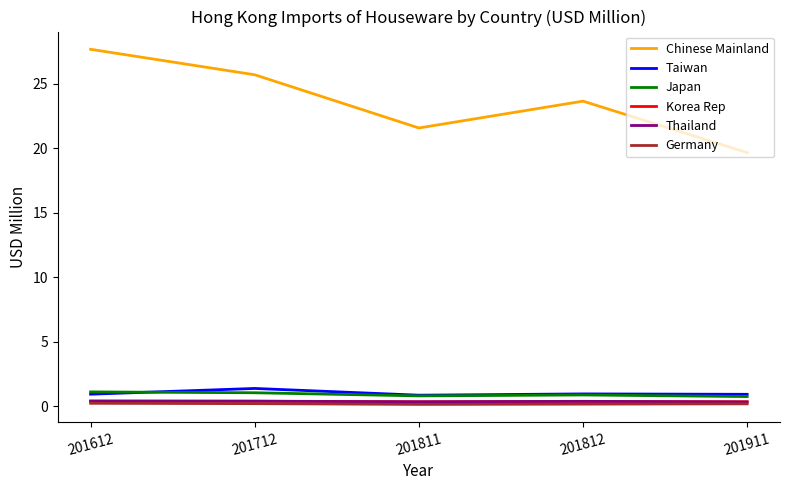

What is the lowest value of the Korea Rep series?

0.4